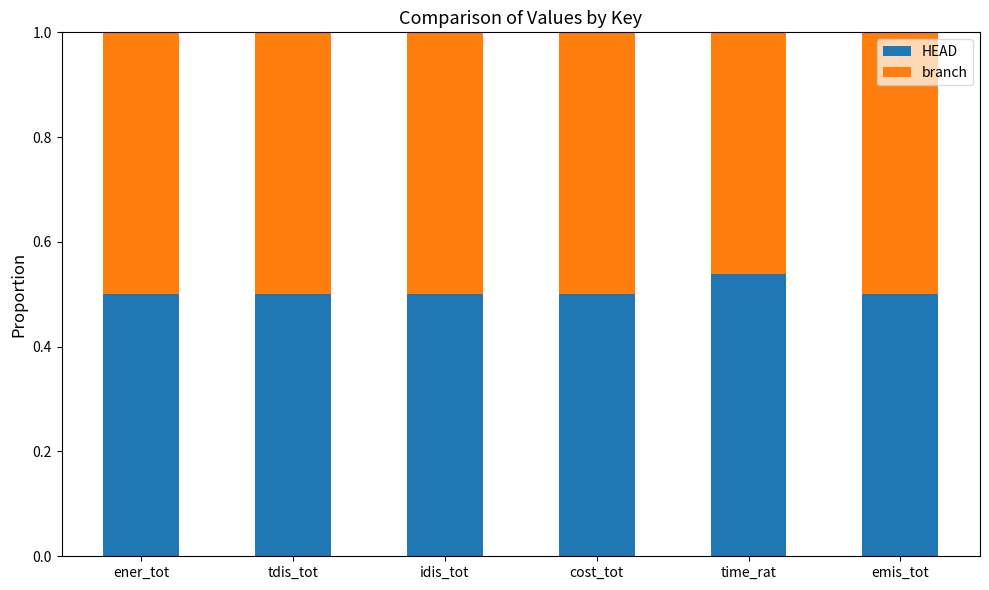

How many HEAD values are between 0 and 1?

6